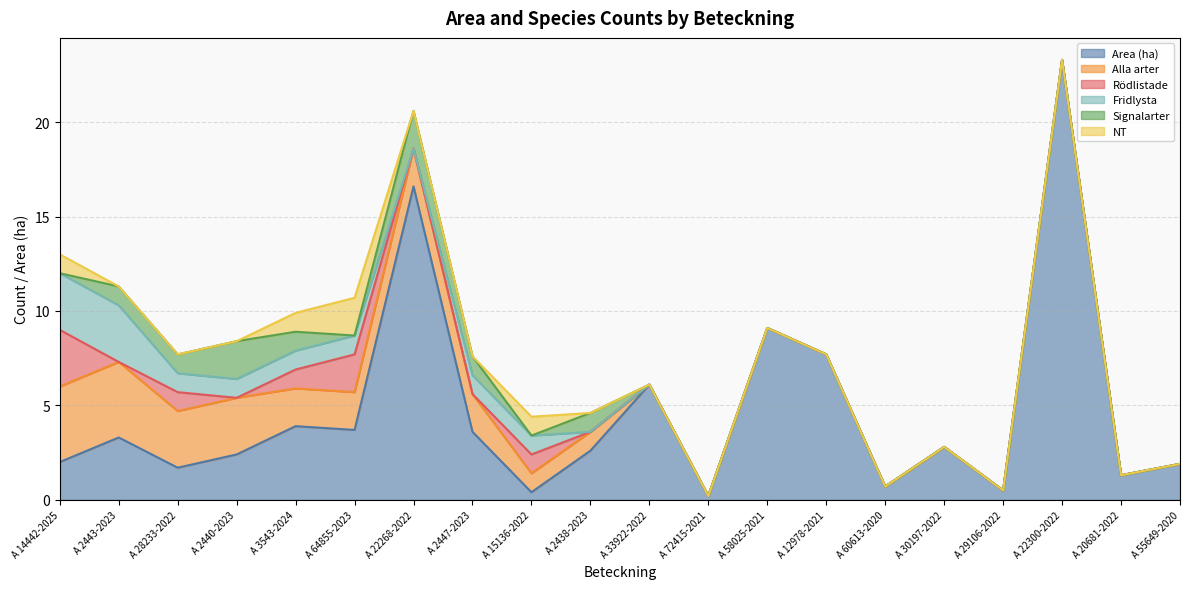

The value of Alla arter at A 58025-2021 is 2.7. True or false?

False